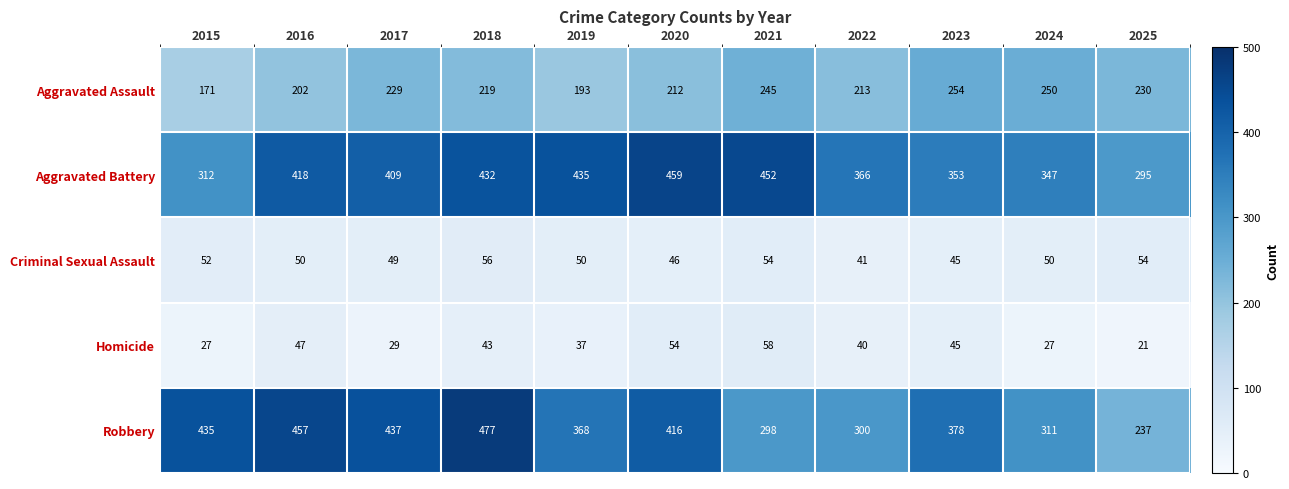

Rank the series by their maximum value, from lowest to highest.

Criminal Sexual Assault, Homicide, Aggravated Assault, Aggravated Battery, Robbery